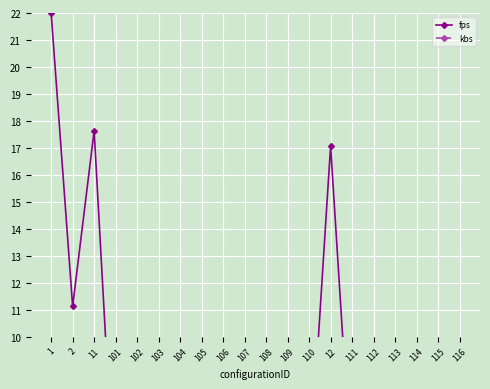

At which label does kbs reach its minimum?

102